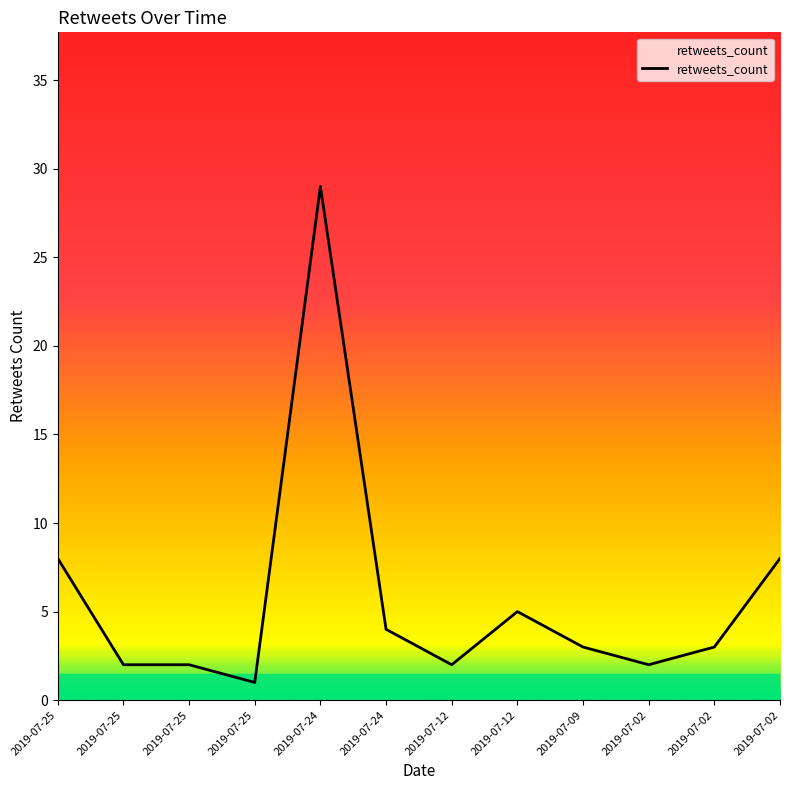

What is the maximum value shown in the chart?

29